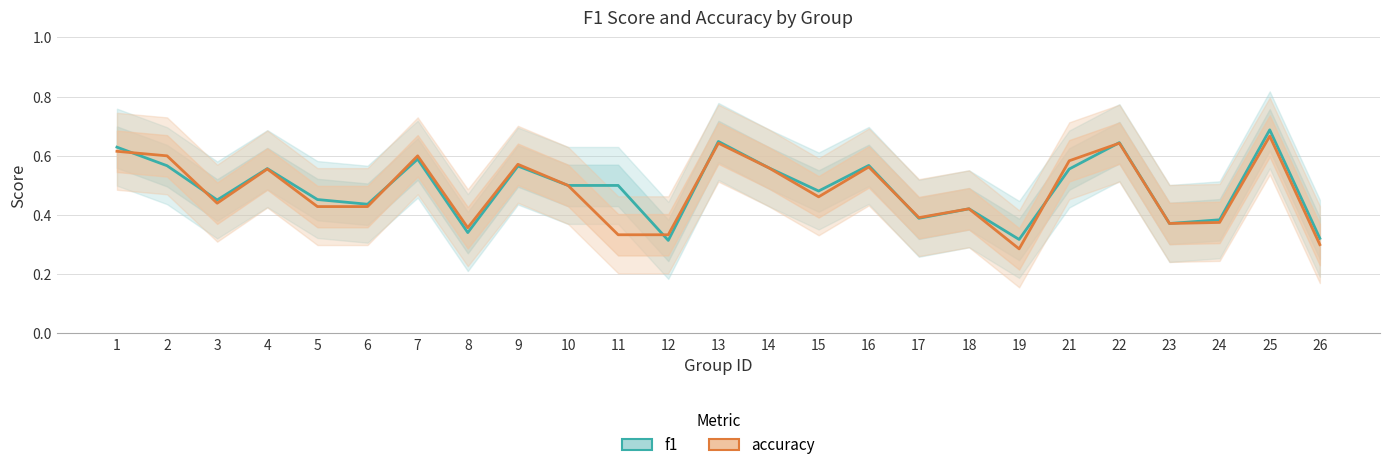

What is the sum of all accuracy values?

12.0